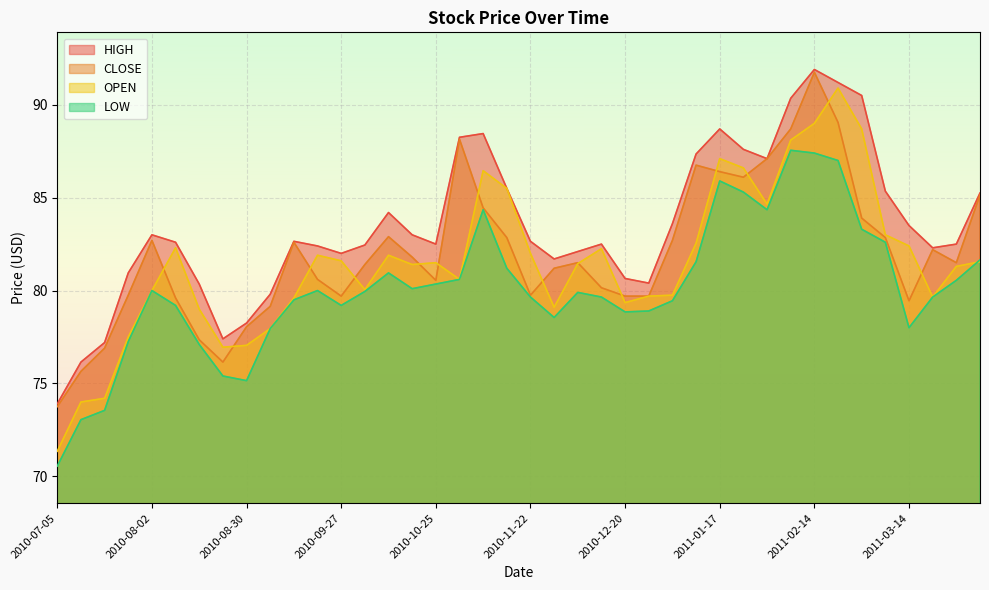

At which label does HIGH first exceed 82?

2010-08-02